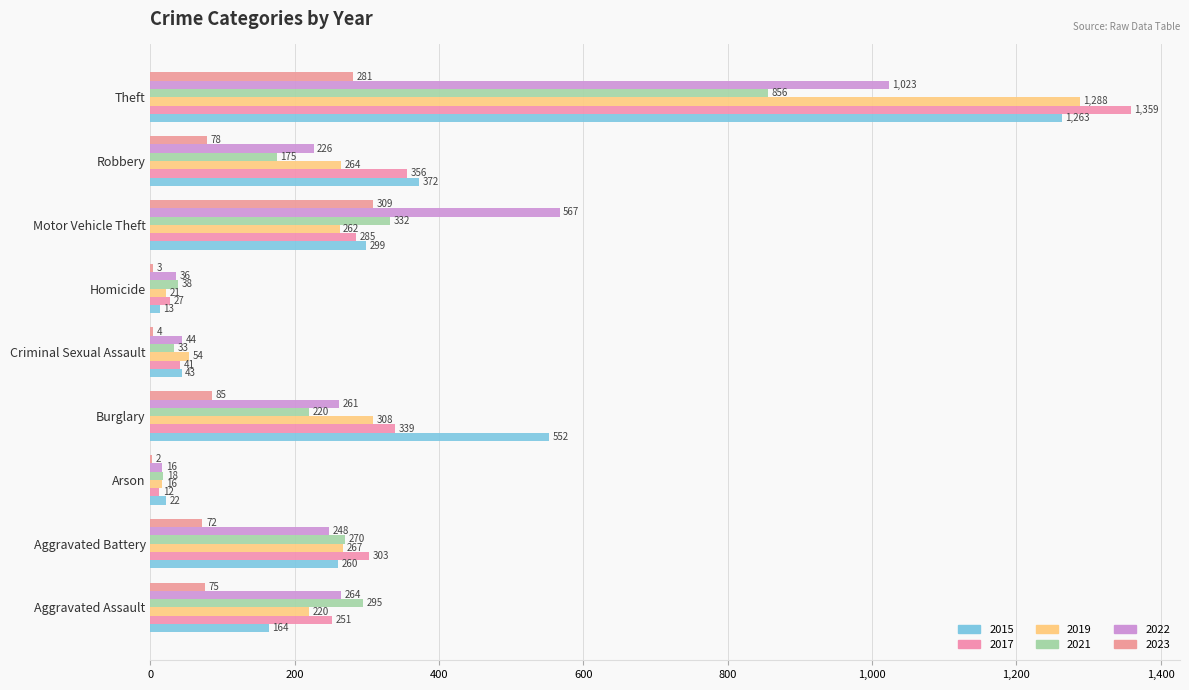

Reading left to right, transcribe all the data shown in this chart.

2015: 164	260	22	552	43	13	299	372	1263
2017: 251	303	12	339	41	27	285	356	1359
2019: 220	267	16	308	54	21	262	264	1288
2021: 295	270	18	220	33	38	332	175	856
2022: 264	248	16	261	44	36	567	226	1023
2023: 75	72	2	85	4	3	309	78	281